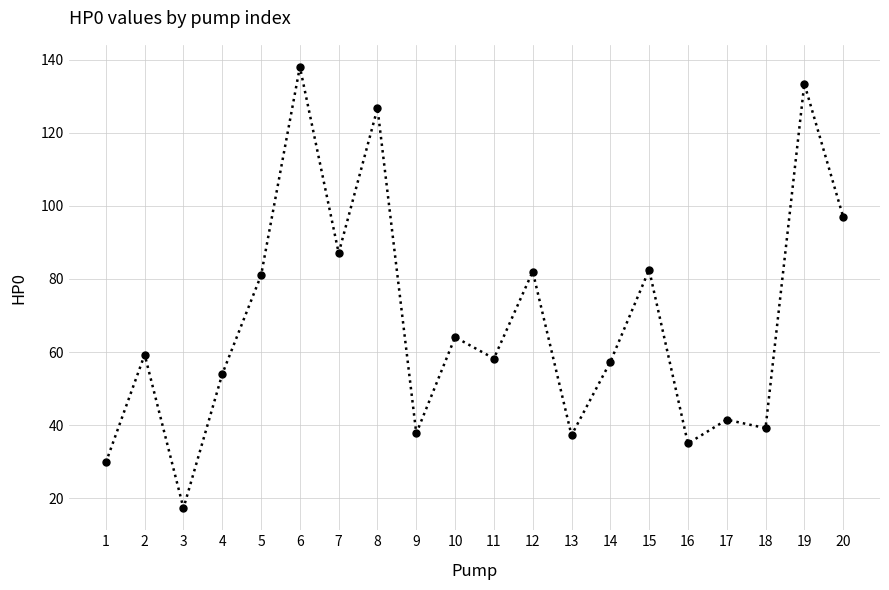

At which category does the chart reach its minimum across all series?

3